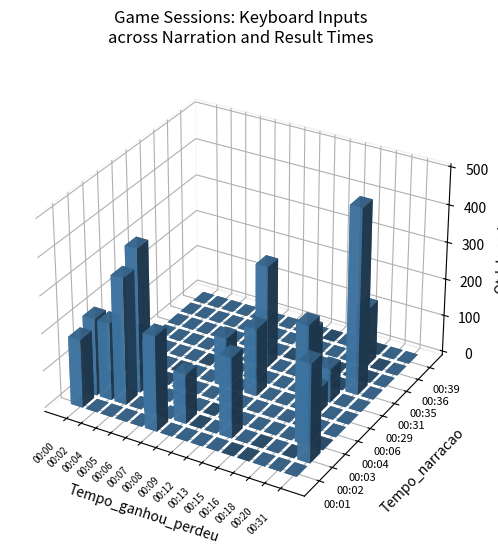

Which series has the widest spread of values?

00:35